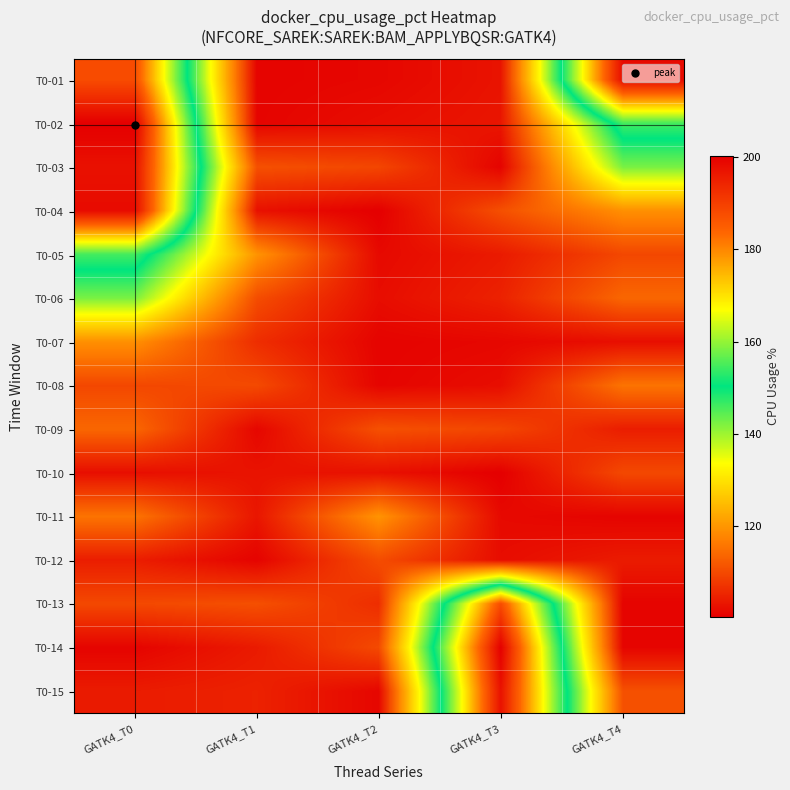

Reading right to left, transcribe all the data shown in this chart.

T0-01: GATK4_T4=198.3	GATK4_T3=103.0	GATK4_T2=101.4	GATK4_T1=101.0	GATK4_T0=187.8
T0-02: GATK4_T4=154.7	GATK4_T3=103.3	GATK4_T2=102.3	GATK4_T1=101.1	GATK4_T0=200.3
T0-03: GATK4_T4=142.4	GATK4_T3=100.9	GATK4_T2=109.6	GATK4_T1=111.0	GATK4_T0=197.3
T0-04: GATK4_T4=119.2	GATK4_T3=110.9	GATK4_T2=100.4	GATK4_T1=102.7	GATK4_T0=198.3
T0-05: GATK4_T4=109.8	GATK4_T3=103.9	GATK4_T2=101.7	GATK4_T1=119.7	GATK4_T0=154.7
T0-06: GATK4_T4=113.9	GATK4_T3=104.9	GATK4_T2=102.2	GATK4_T1=110.5	GATK4_T0=142.4
T0-07: GATK4_T4=102.4	GATK4_T3=101.4	GATK4_T2=101.0	GATK4_T1=106.4	GATK4_T0=119.2
T0-08: GATK4_T4=115.6	GATK4_T3=102.3	GATK4_T2=101.1	GATK4_T1=110.1	GATK4_T0=109.8
T0-09: GATK4_T4=104.3	GATK4_T3=109.6	GATK4_T2=111.0	GATK4_T1=101.3	GATK4_T0=113.9
T0-10: GATK4_T4=109.9	GATK4_T3=100.4	GATK4_T2=102.7	GATK4_T1=103.0	GATK4_T0=102.4
T0-11: GATK4_T4=101.0	GATK4_T3=101.7	GATK4_T2=119.7	GATK4_T1=103.3	GATK4_T0=115.6
T0-12: GATK4_T4=104.1	GATK4_T3=102.2	GATK4_T2=110.5	GATK4_T1=100.9	GATK4_T0=104.3
T0-13: GATK4_T4=101.0	GATK4_T3=187.8	GATK4_T2=106.4	GATK4_T1=110.9	GATK4_T0=109.9
T0-14: GATK4_T4=101.1	GATK4_T3=200.3	GATK4_T2=110.1	GATK4_T1=103.9	GATK4_T0=101.0
T0-15: GATK4_T4=111.0	GATK4_T3=197.3	GATK4_T2=101.3	GATK4_T1=104.9	GATK4_T0=104.1